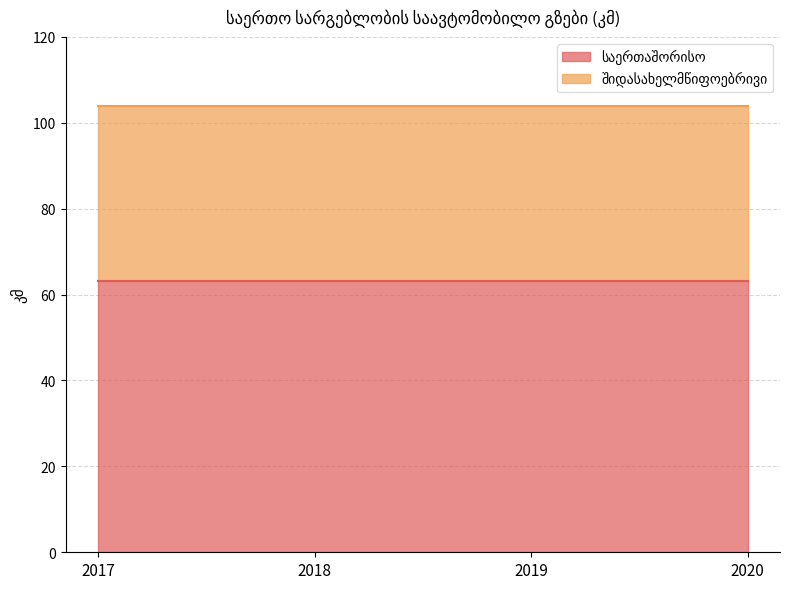

What is the average value of the შიდასახელმწიფოებრივი series?

40.8